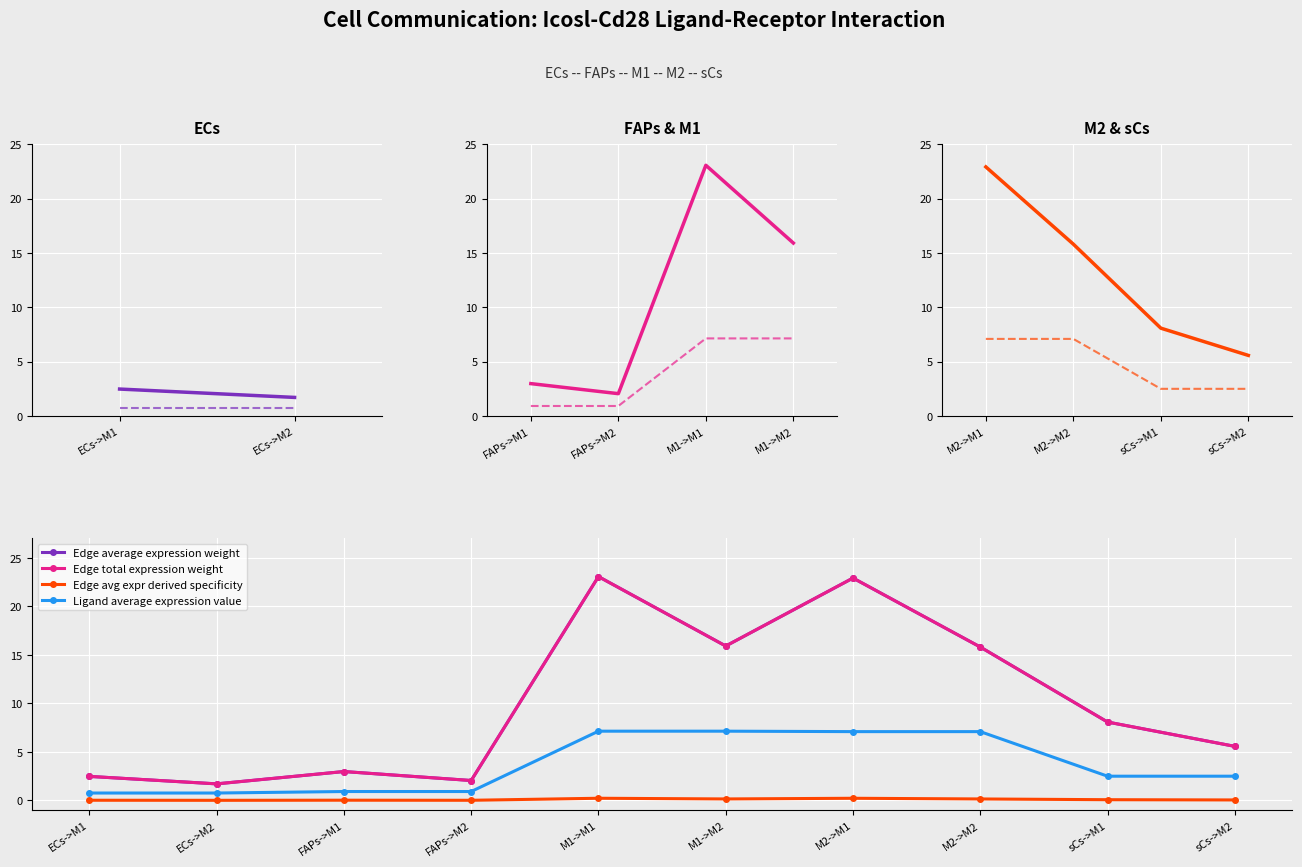

In Edge avg expr derived specificity, how many points are higher than both neighbors (excluding endpoints)?

3